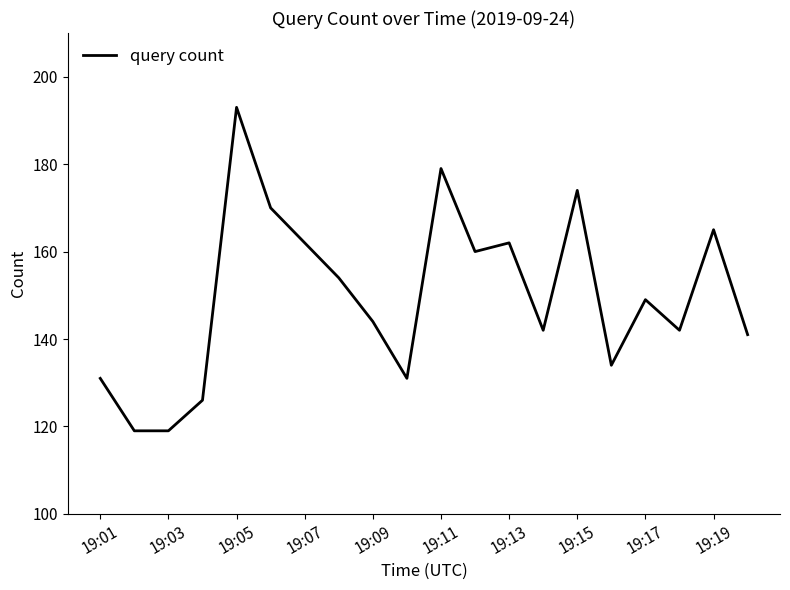

What is the minimum value shown in the chart?

119